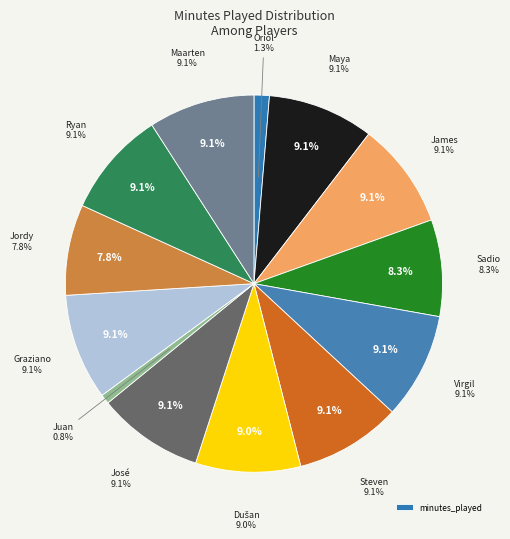

To the nearest percent, what is the difference between the largest and smallest slice percentages?

8%